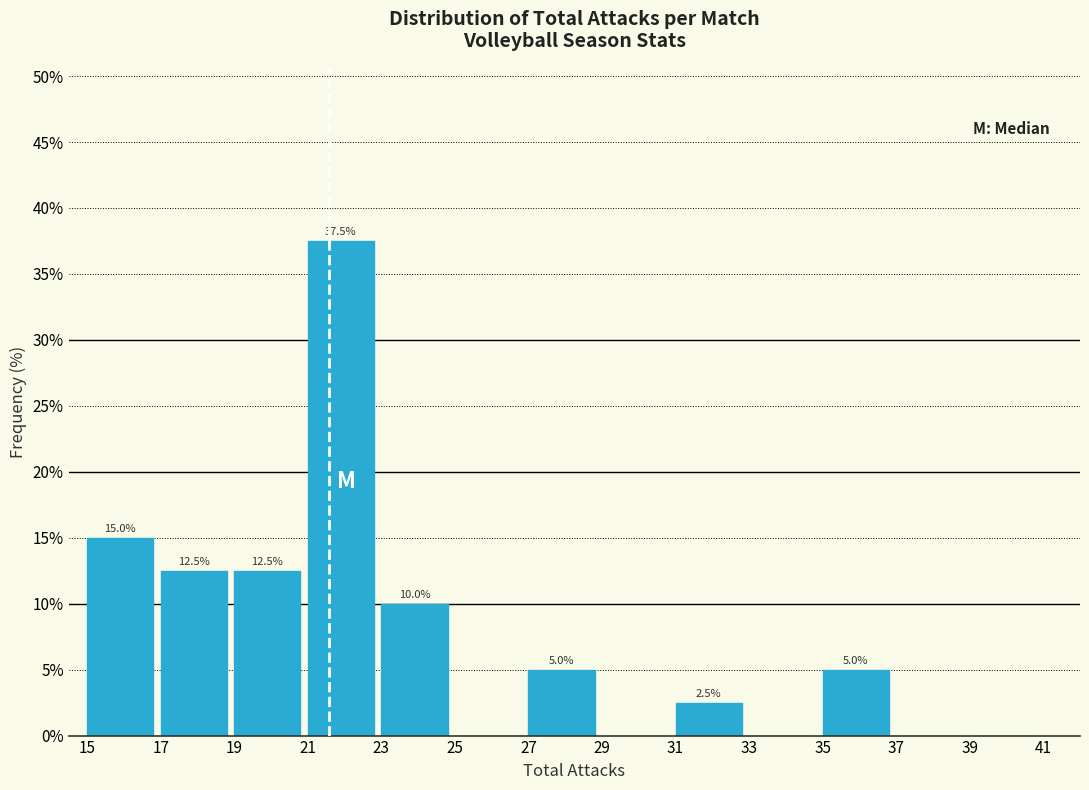

Which range on the x-axis has the tallest bar?

21 to 23